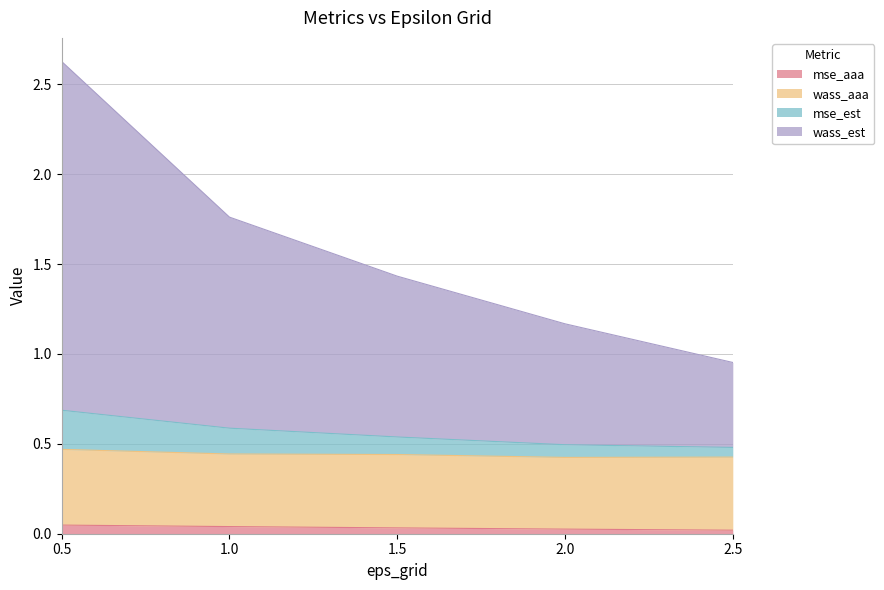

At which label does wass_est first exceed 1?

0.5